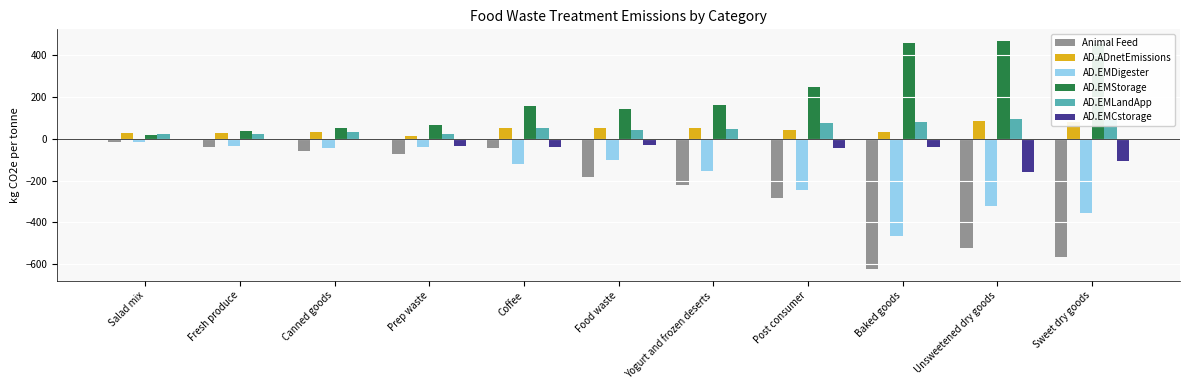

True or false: AD.ADnetEmissions has a value of 149.9 at Unsweetened dry goods.

False